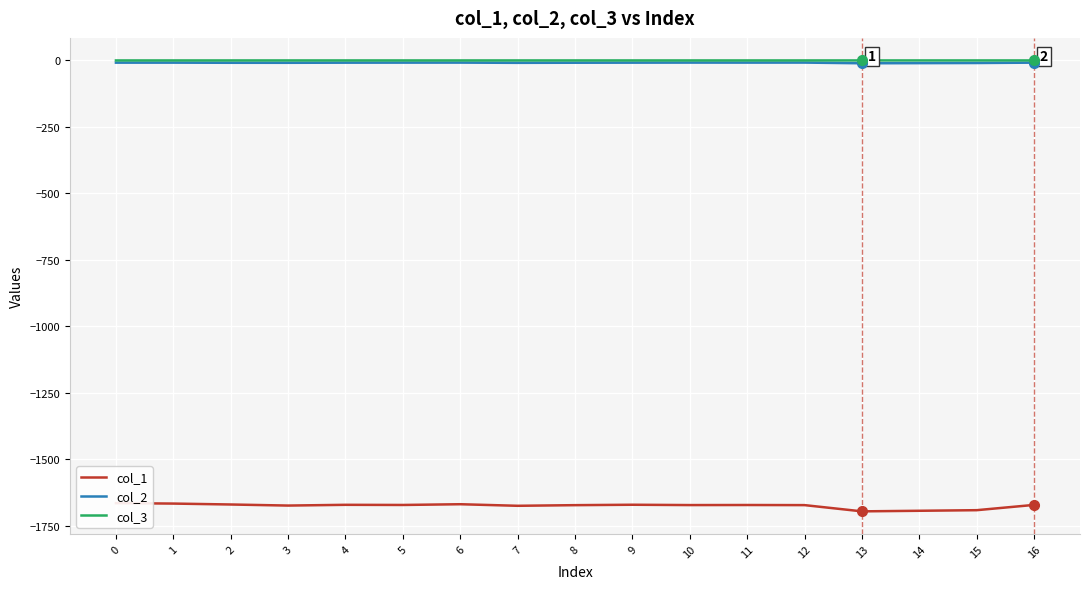

Rank the series by their maximum value, from highest to lowest.

col_3, col_2, col_1